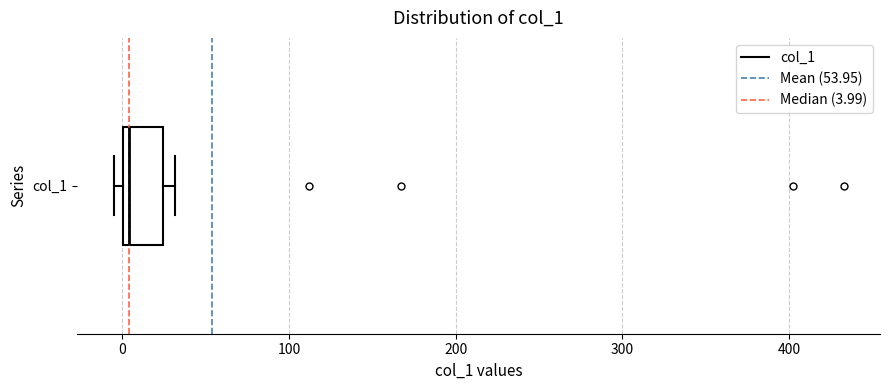

Where is the right edge of the box for col_1 on the x-axis? The values are not printed on the chart, so give them approximately, as read against the axis.

20